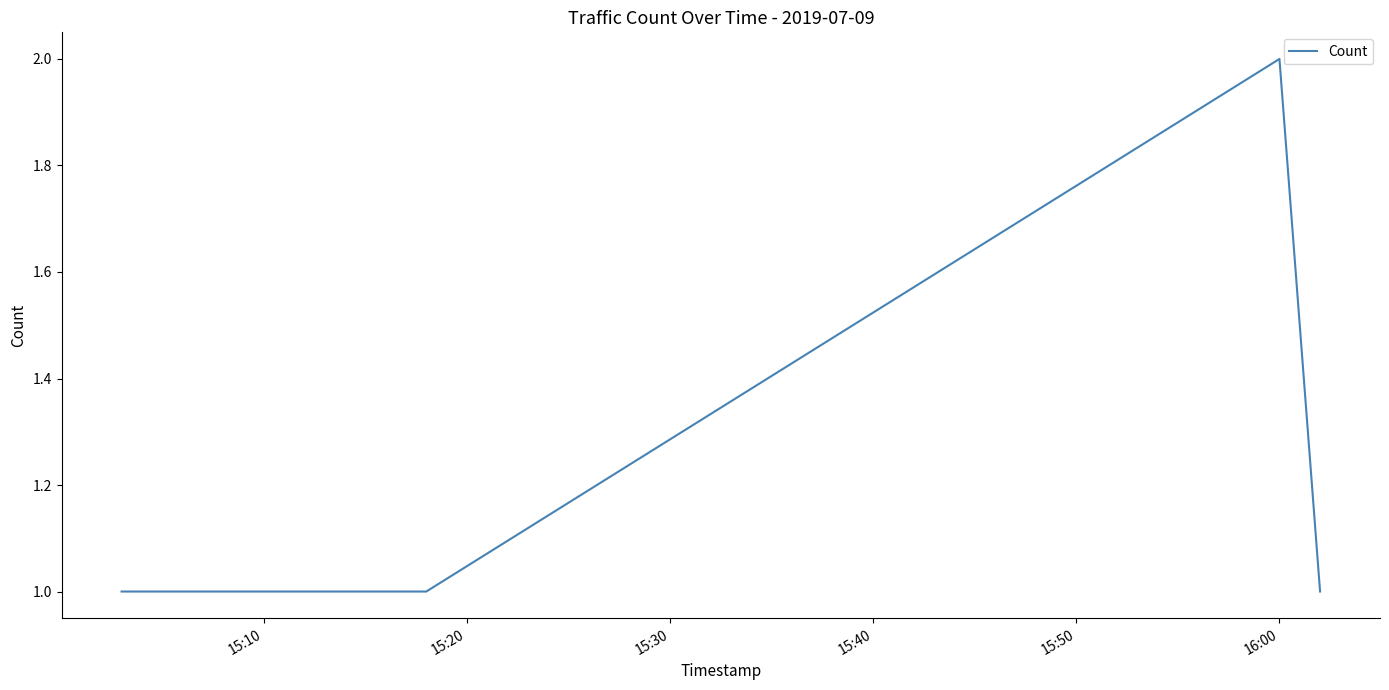

What is the sum of all values?

8